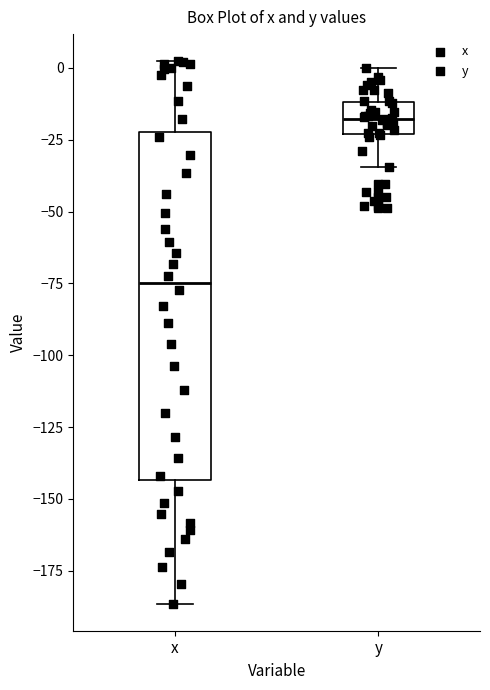

Reading left to right, read every box against the y-axis: the position of its median line, the range the box covers, and the ends of its whiskers. The values are not printed on the chart, so give them approximately, as read against the axis.

x: median -75, box -145 to -20, whiskers -185 to 0
y: median -20, box -25 to -10, whiskers -35 to 0